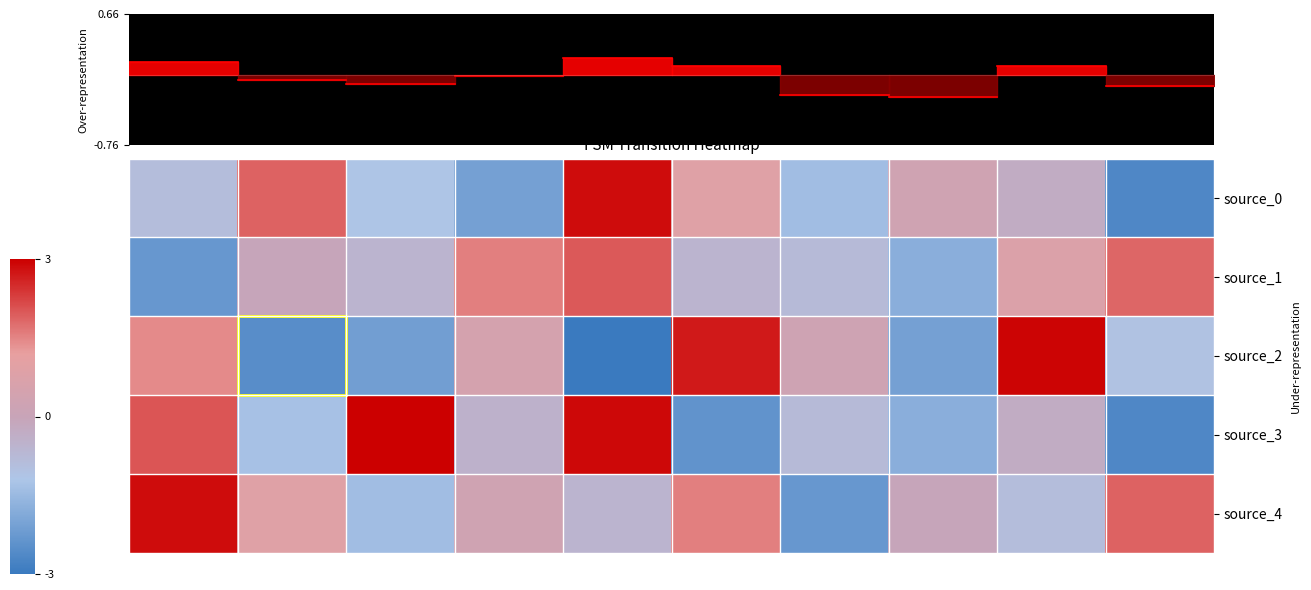

What is the spread (max minus min) of values at 3?

3.6